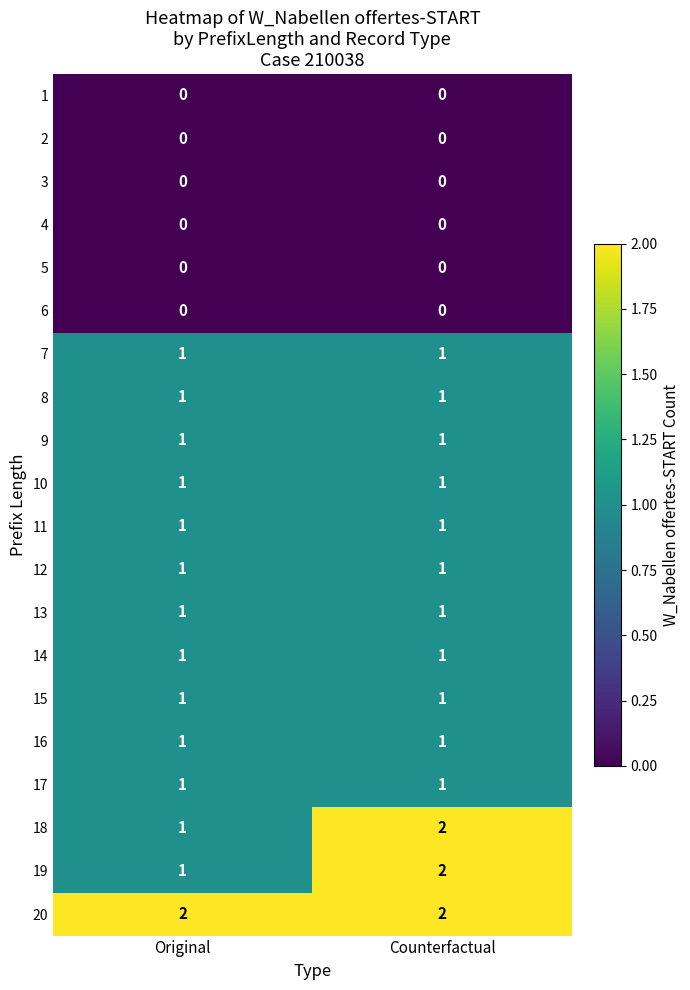

At which category is the sum across all series the highest?

Counterfactual